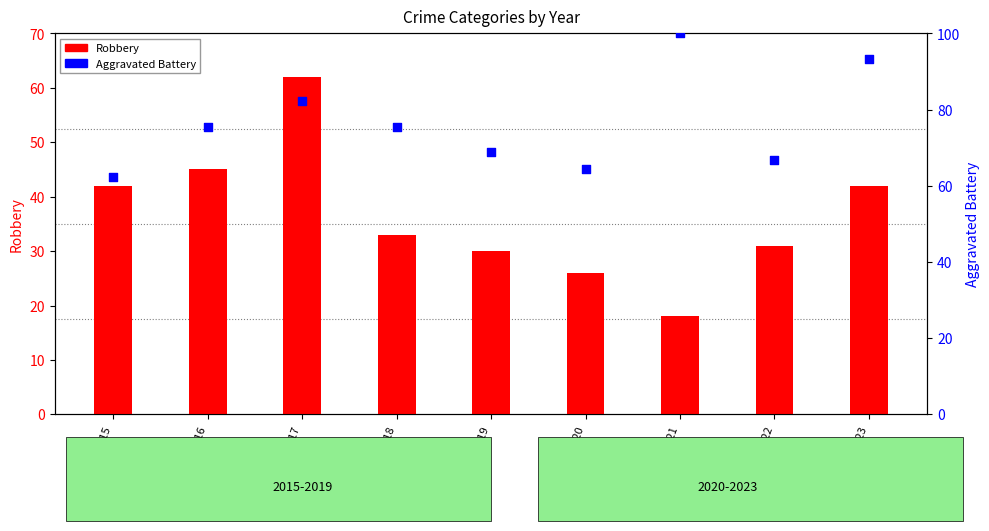

Which series has the largest Y range (max minus min)?

Robbery